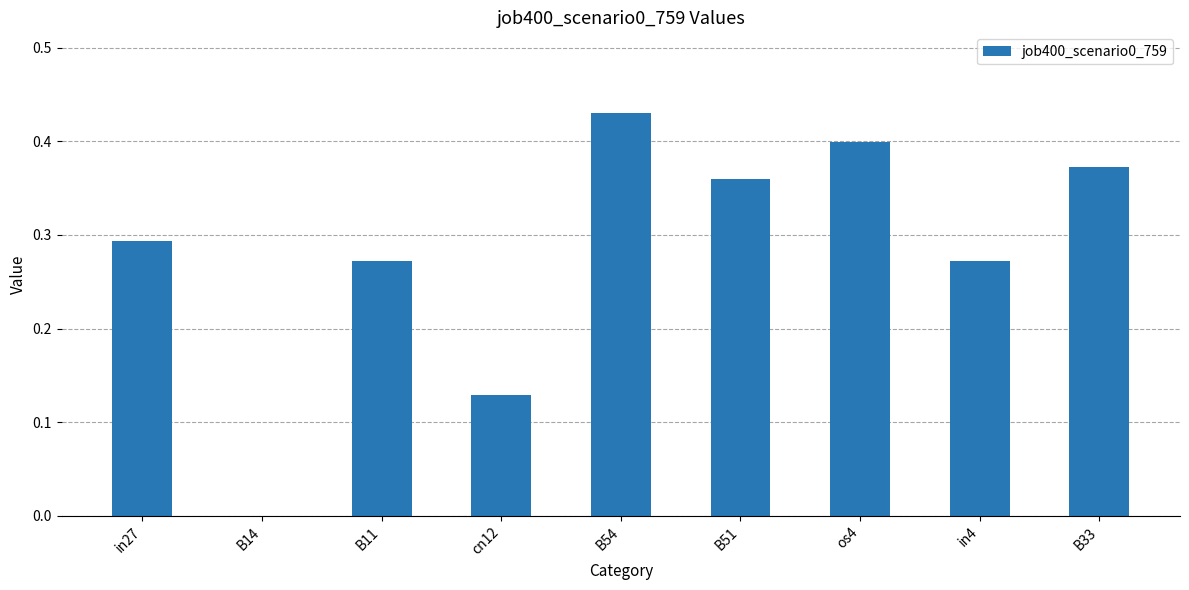

How many values are between 0 and 1?

9